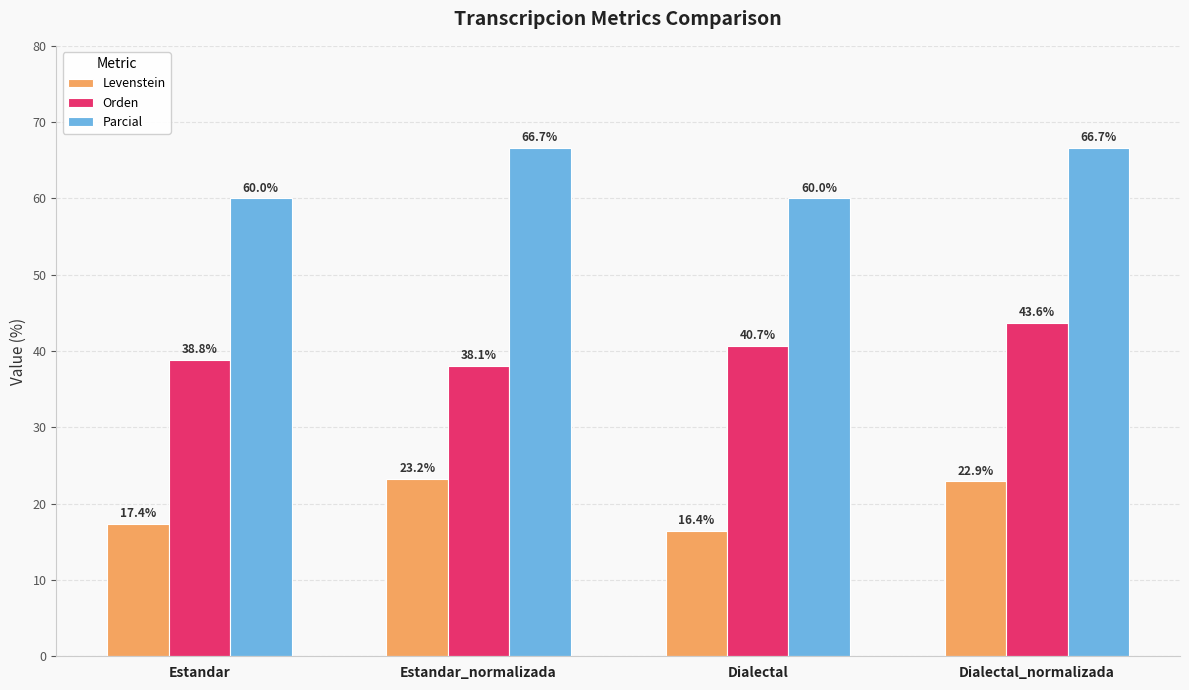

List the labels in order of Levenstein value, largest first.

Estandar_normalizada, Dialectal_normalizada, Estandar, Dialectal